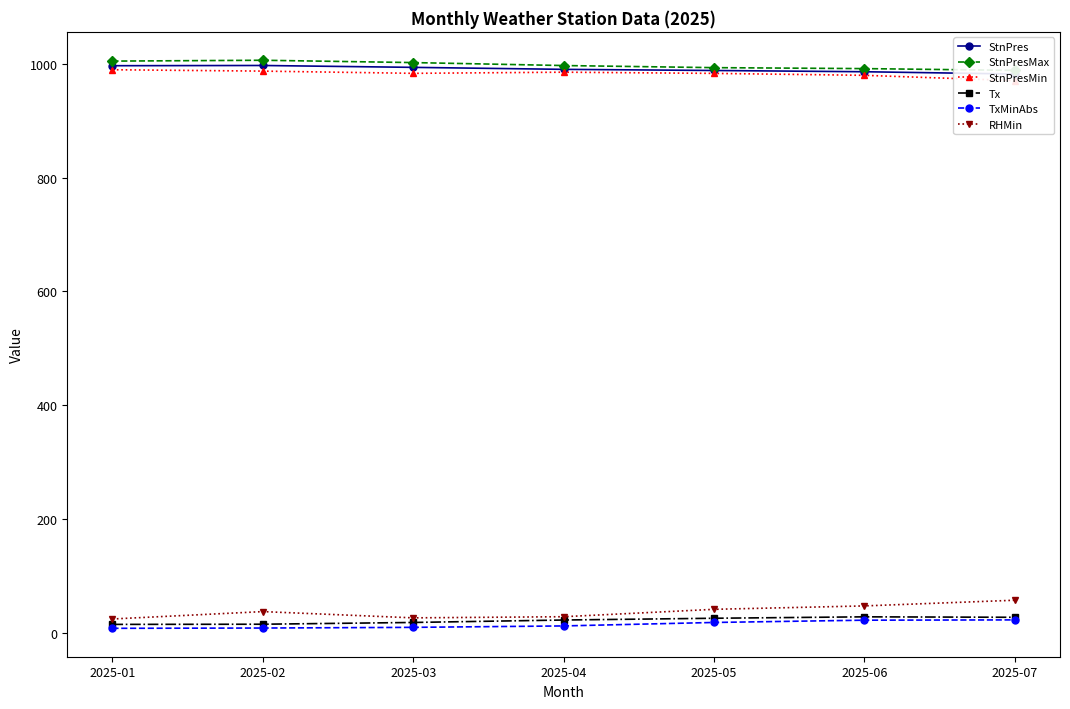

True or false: TxMinAbs and StnPres intersect in this chart.

False